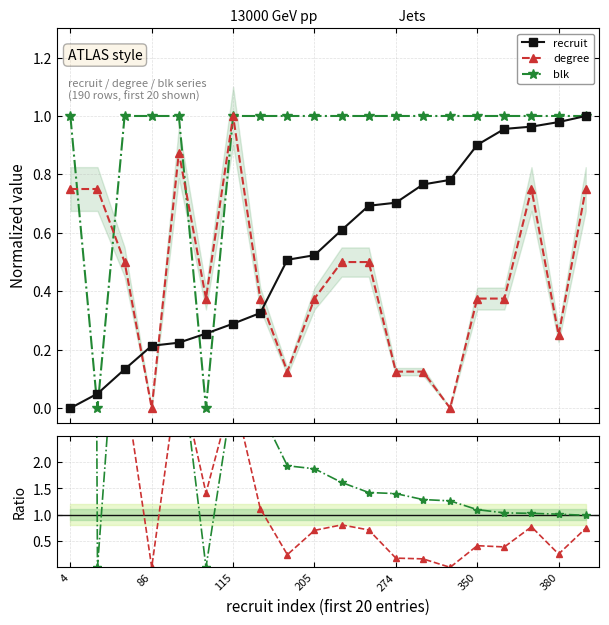

What is the approximate value of blk at 4?

1.0